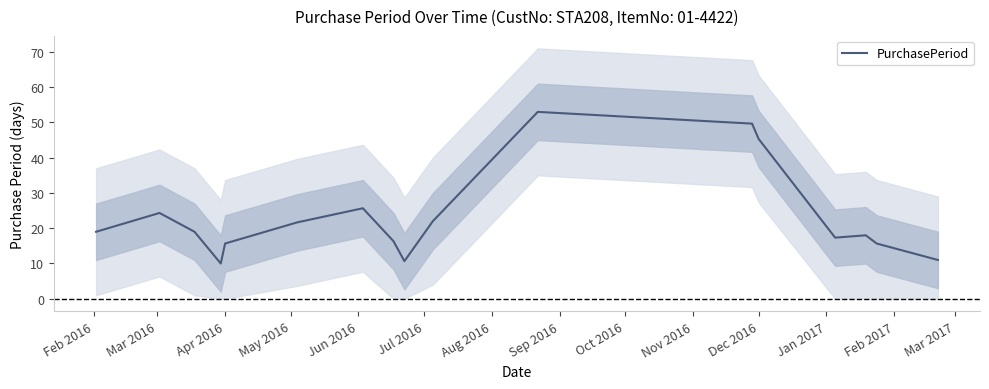

What is the minimum value for PurchasePeriod?

10.0